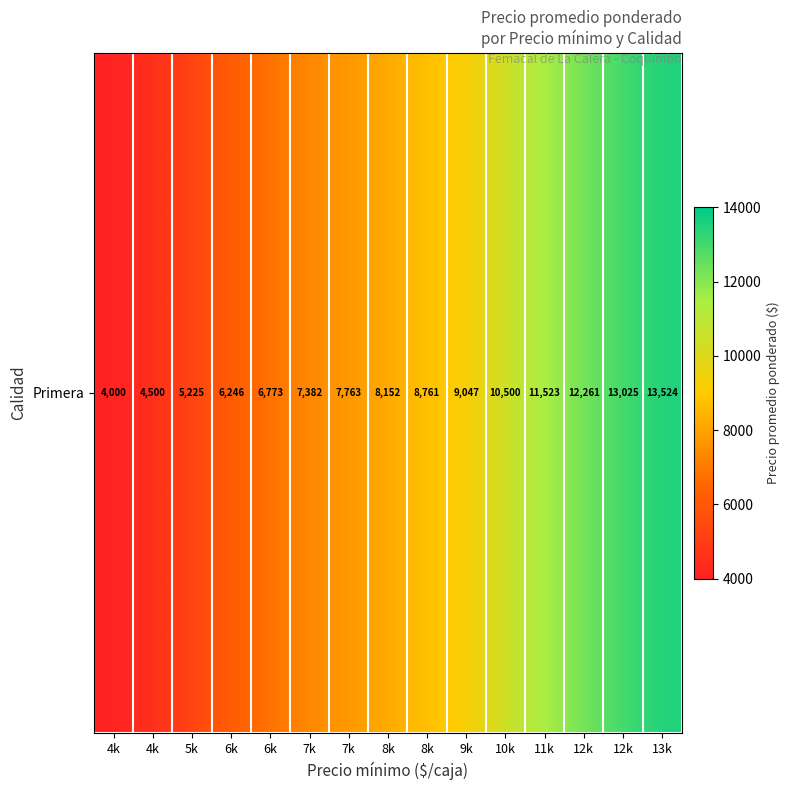

The value at 10k is 14345.2. True or false?

False